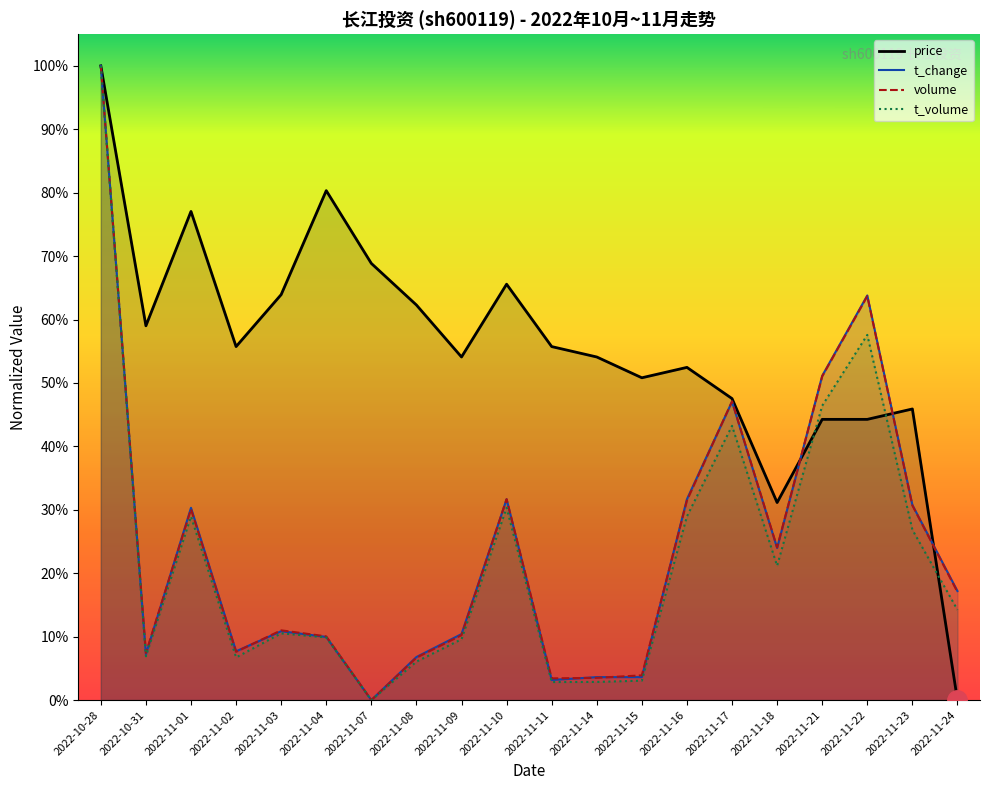

At which label is price closest to 50?

2022-11-15